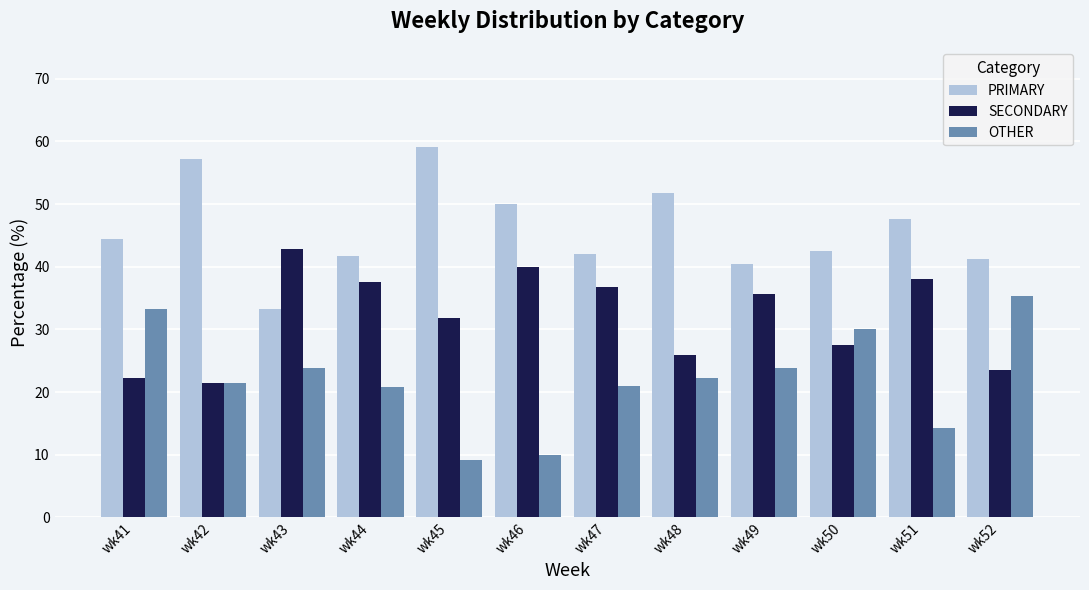

How many values in the PRIMARY series exceed 44?

6